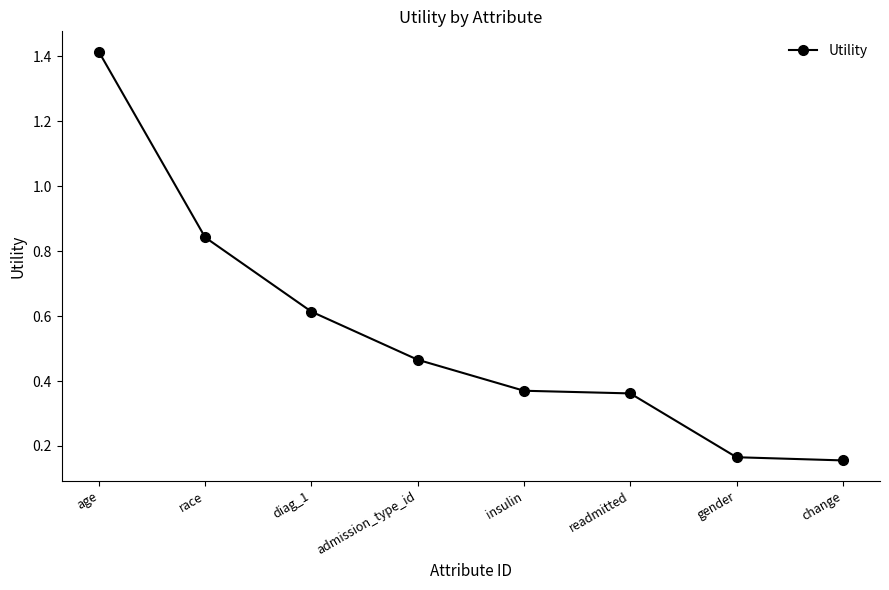

How many values are between 0 and 1?

7